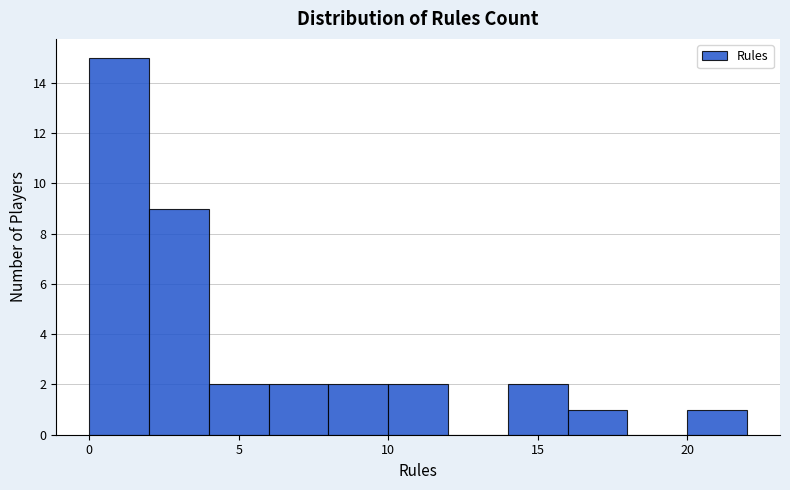

Reading left to right, transcribe this chart: for each bar, give the range it covers on the x-axis and its height. The values are not printed on the chart, so give them approximately, as read against the axis.

0 to 2: 15
2 to 4: 9
4 to 6: 2
6 to 8: 2
8 to 10: 2
10 to 12: 2
12 to 14: 0
14 to 16: 2
16 to 18: 1
18 to 20: 0
20 to 22: 1